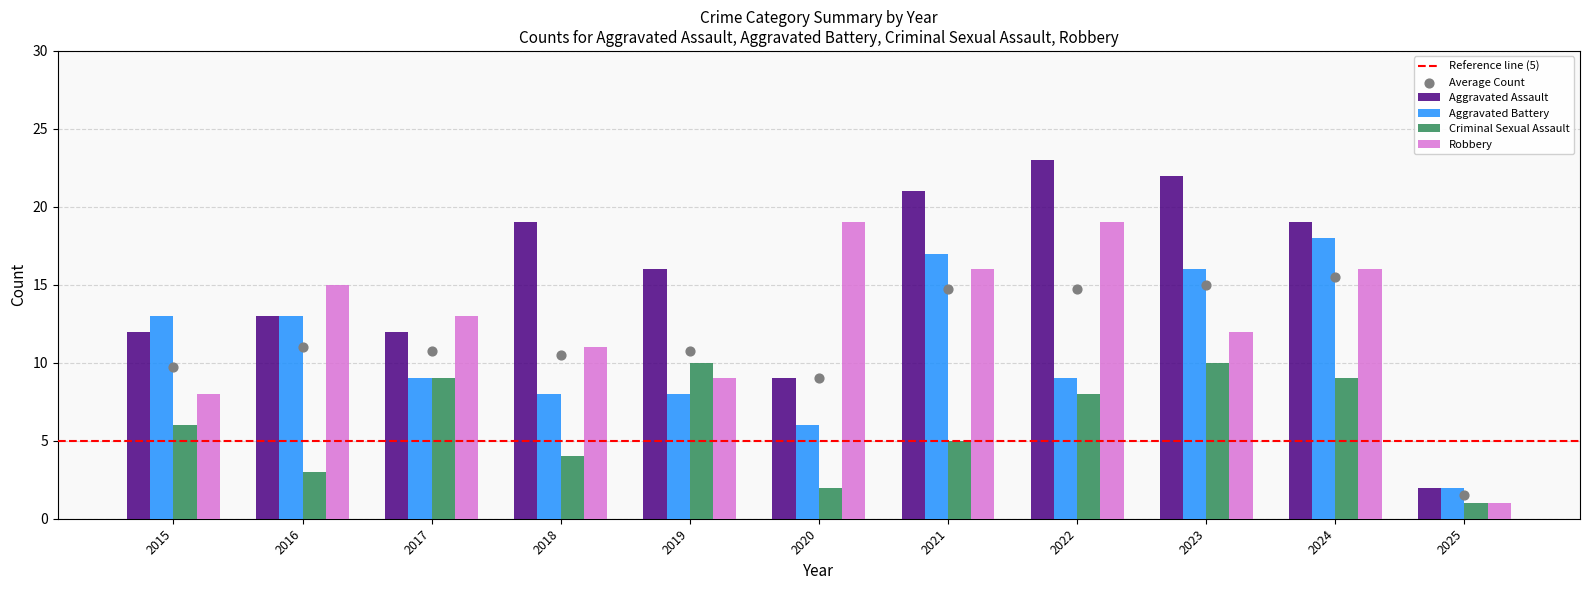

Which series has the largest total across all categories?

Aggravated Assault